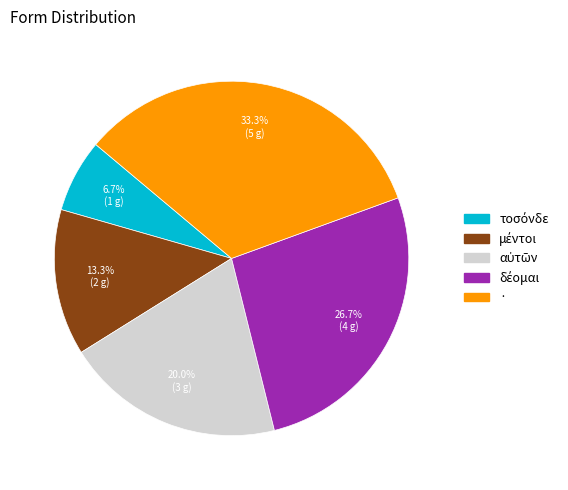

What is the largest slice in the pie chart?

·